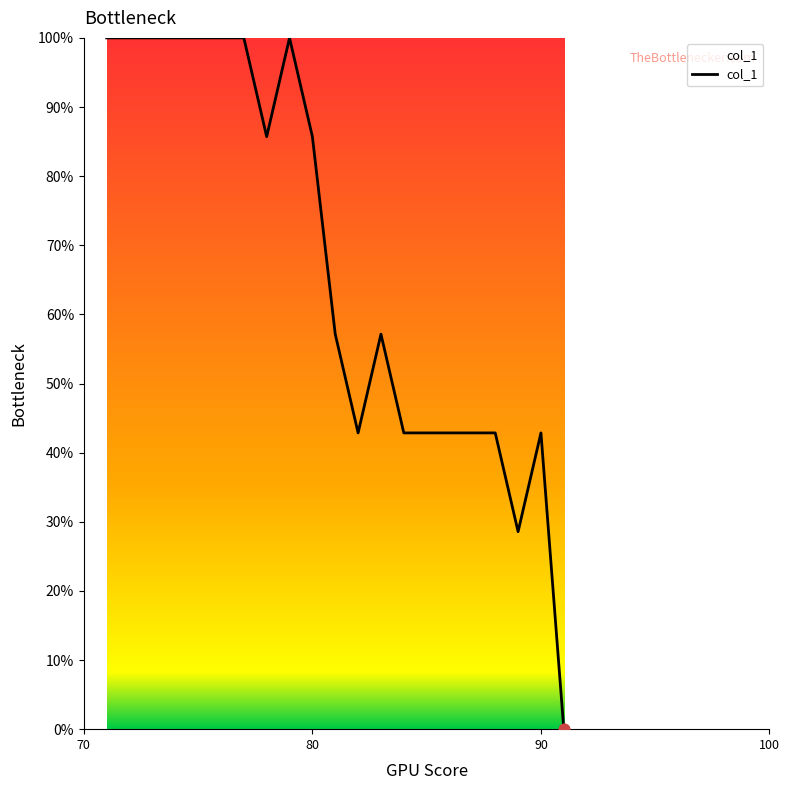

What is the maximum value shown in the chart?

100.0